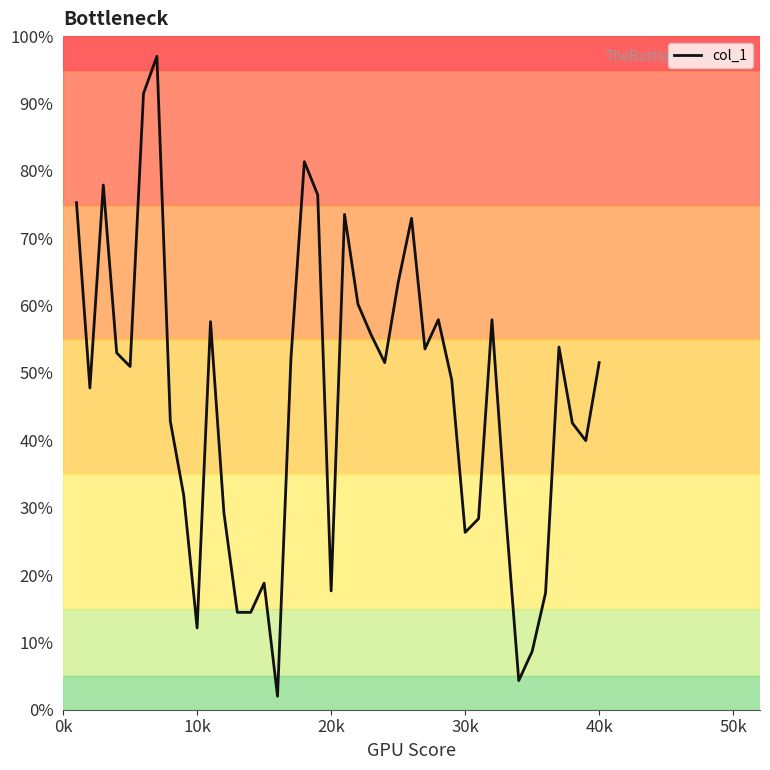

What is the difference between the maximum and minimum values?

95.0